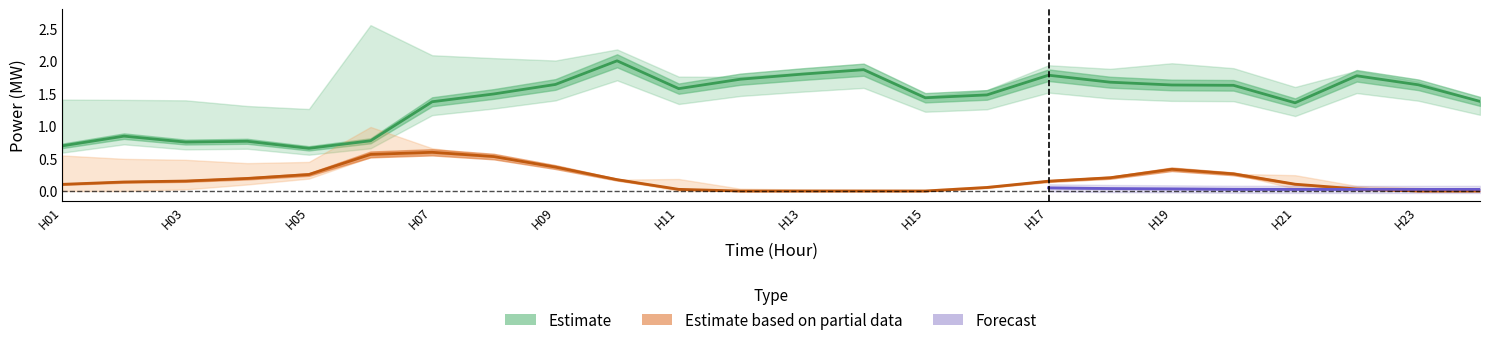

Is this an area chart (filled region under the line)?

No